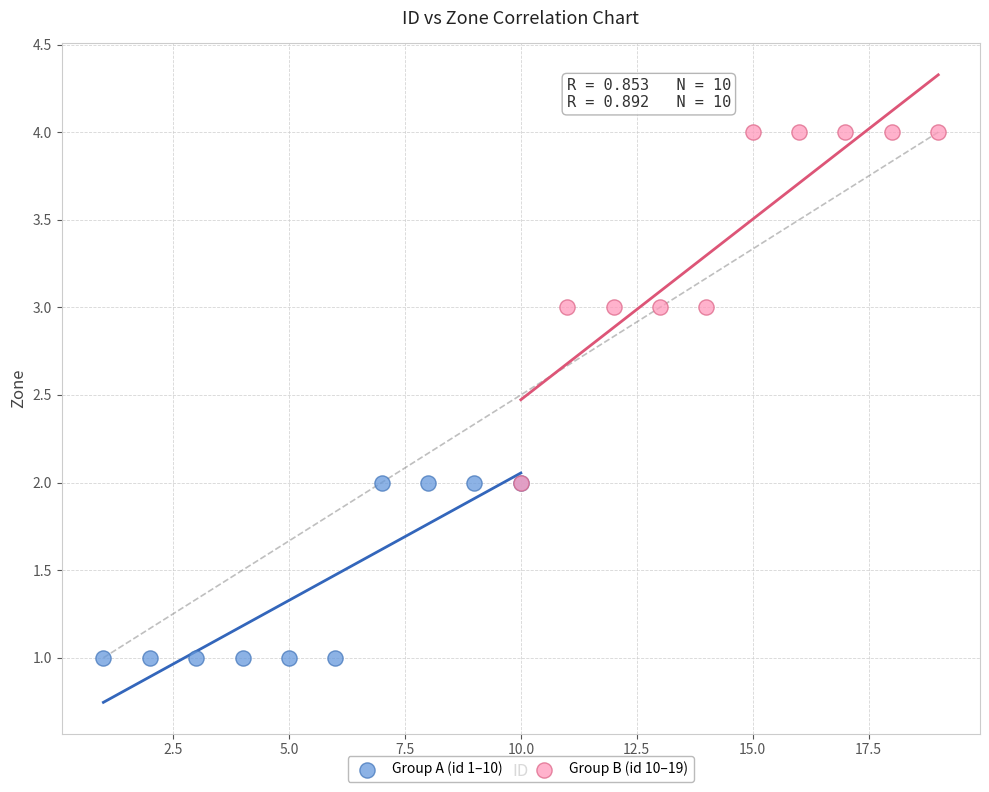

What are all the series names shown in the legend?

Group A (id 1–10), Group B (id 10–19)